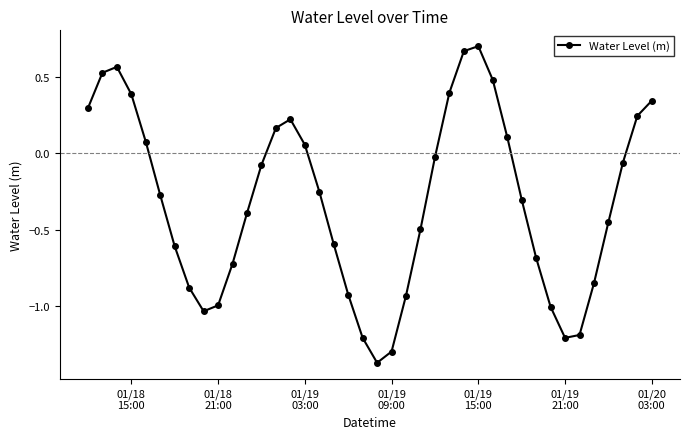

True or false: there are more than 1 points higher than both neighbors.

True